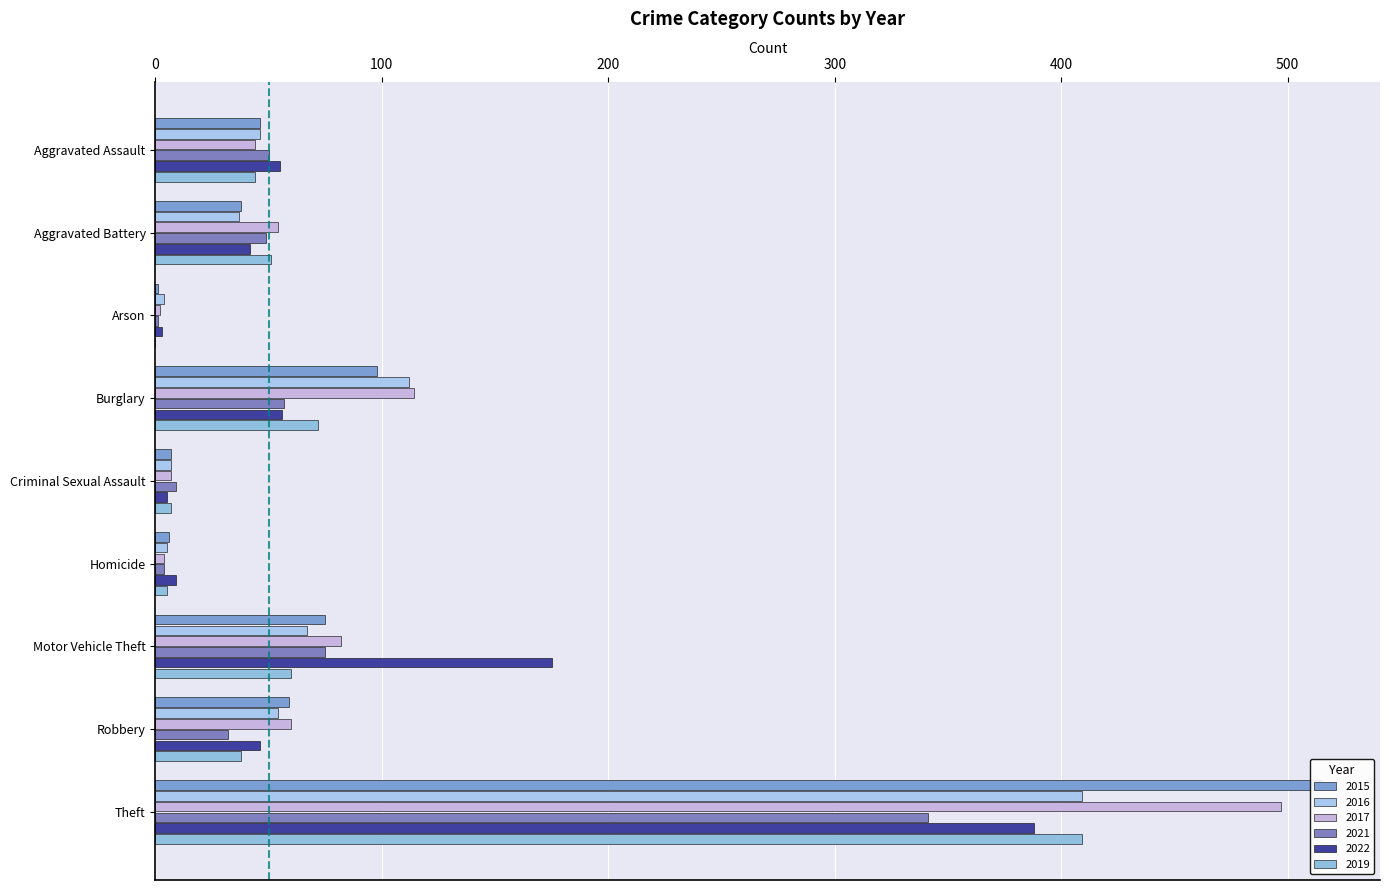

List the labels in order of 2021 value, smallest first.

Arson, Homicide, Criminal Sexual Assault, Robbery, Aggravated Battery, Aggravated Assault, Burglary, Motor Vehicle Theft, Theft